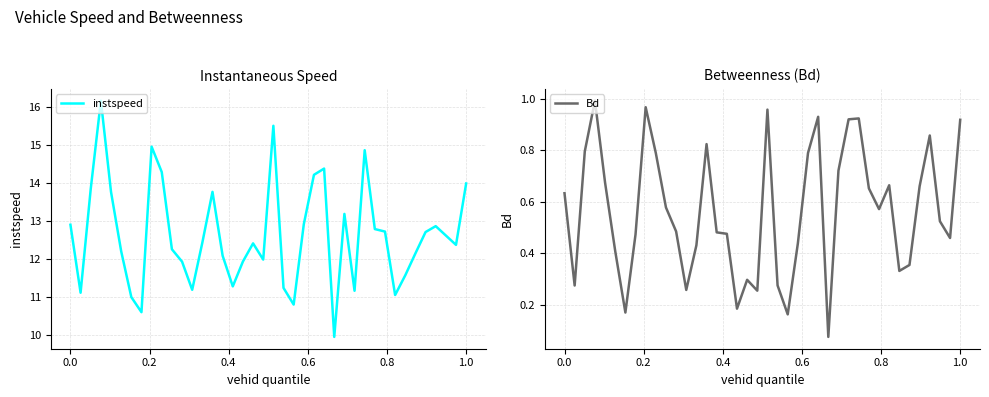

In instspeed, how many points are lower than both neighbors (excluding endpoints)?

10